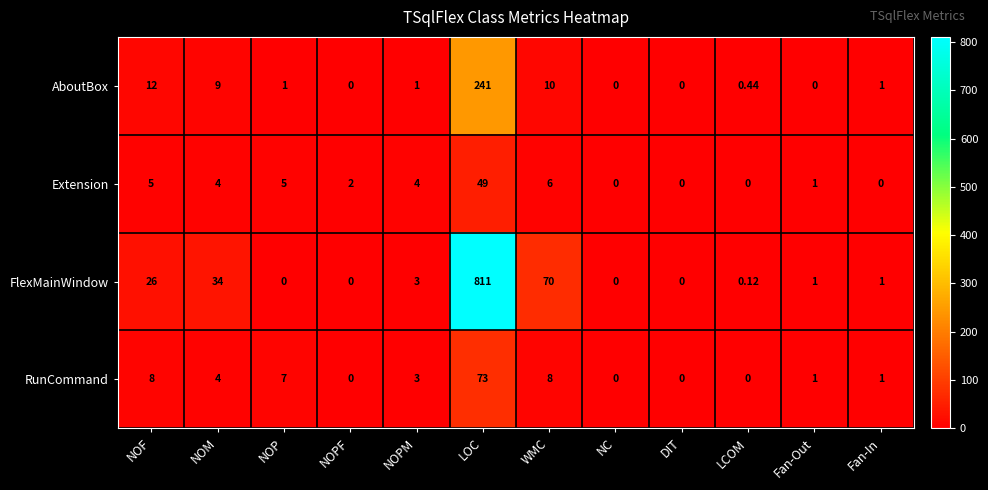

Which category has the highest value across all series?

LOC